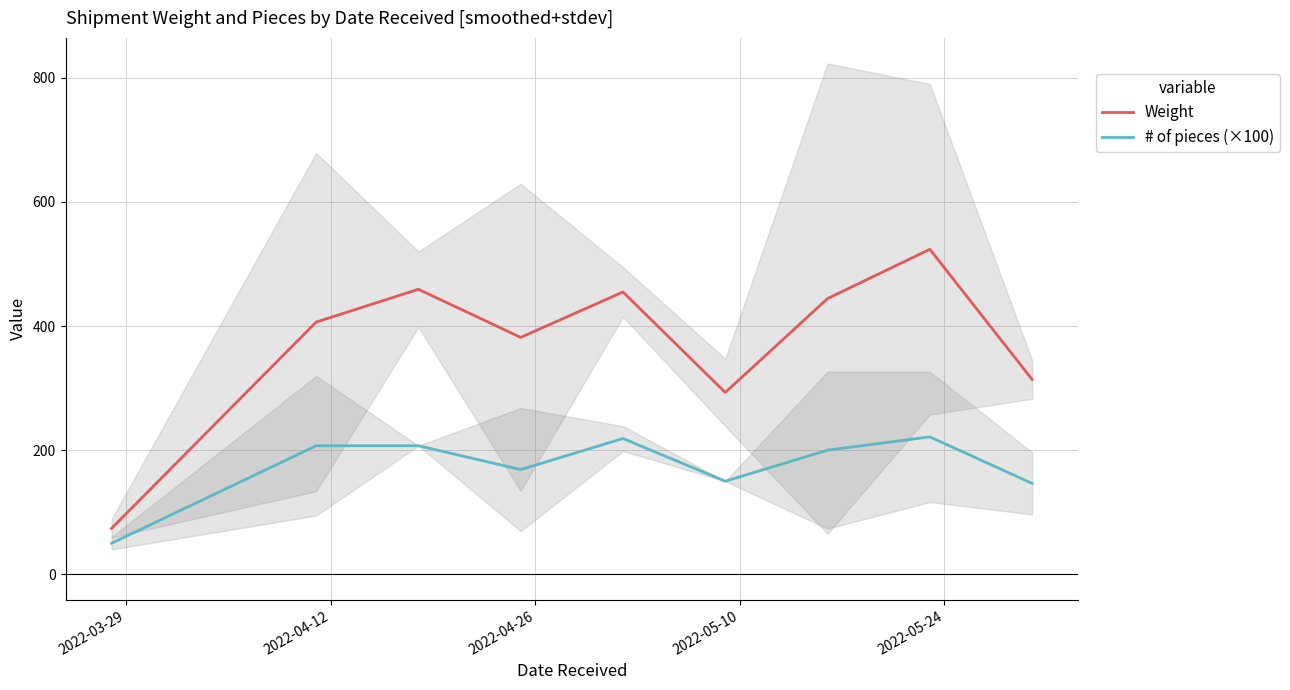

Reading left to right, list all the values displayed in this chart.

Weight: 74.0	406.4	459.2	381.8	454.9	293.0	444.3	523.7	313.9
# of pieces (×100): 50.0	207.1	207.1	168.8	218.8	150.0	200.0	221.4	146.4